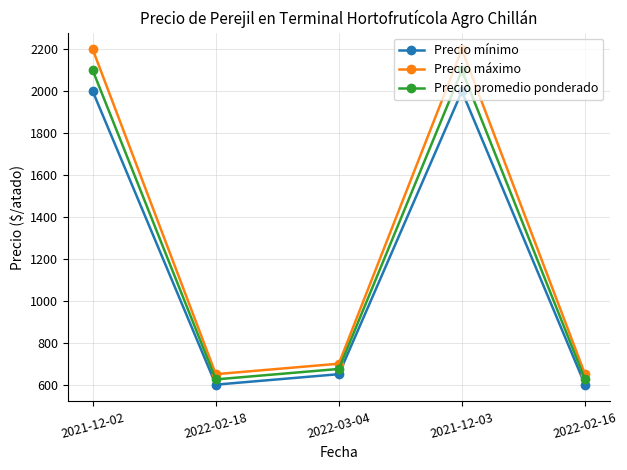

Reading left to right, list all the values displayed in this chart.

Precio mínimo: 2000	600	650	2000	600
Precio máximo: 2200	650	700	2200	650
Precio promedio ponderado: 2100	625	675	2100	625